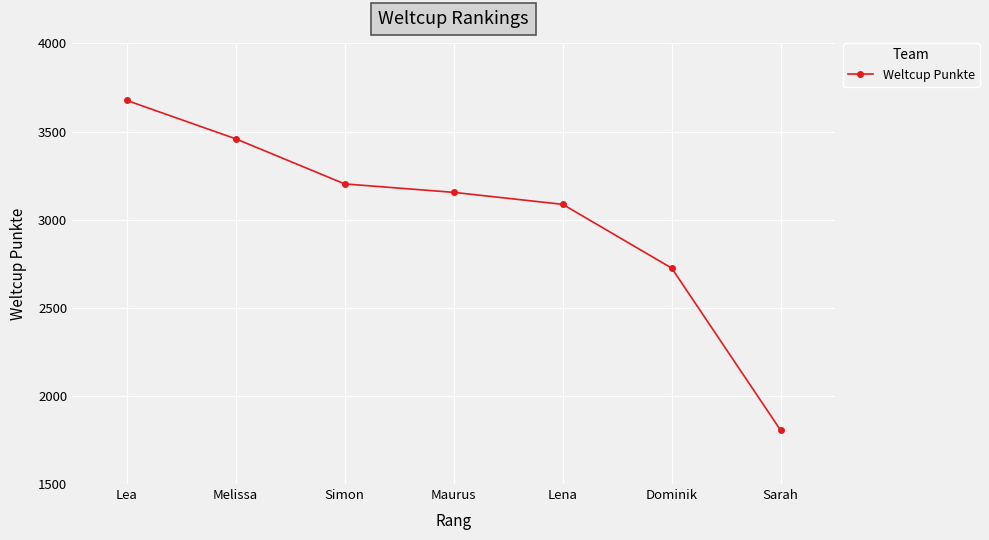

Count the number of data series in this chart.

1